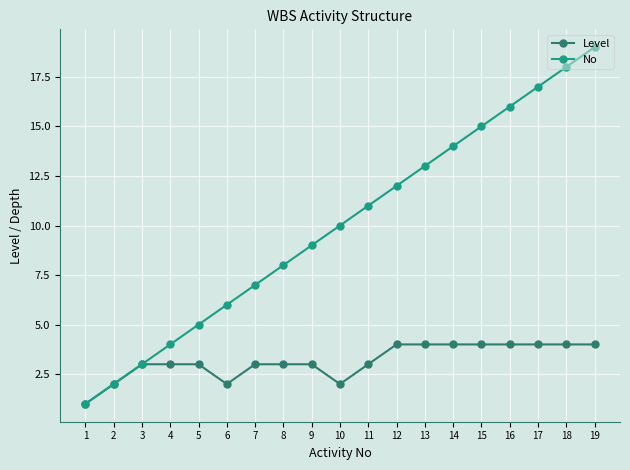

Which series changed the most between 14 and 17?

No